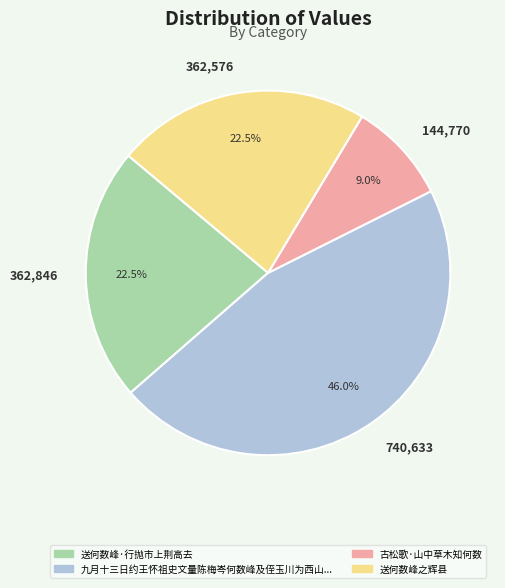

What percentage is NOT represented by 362,846?

77.5%